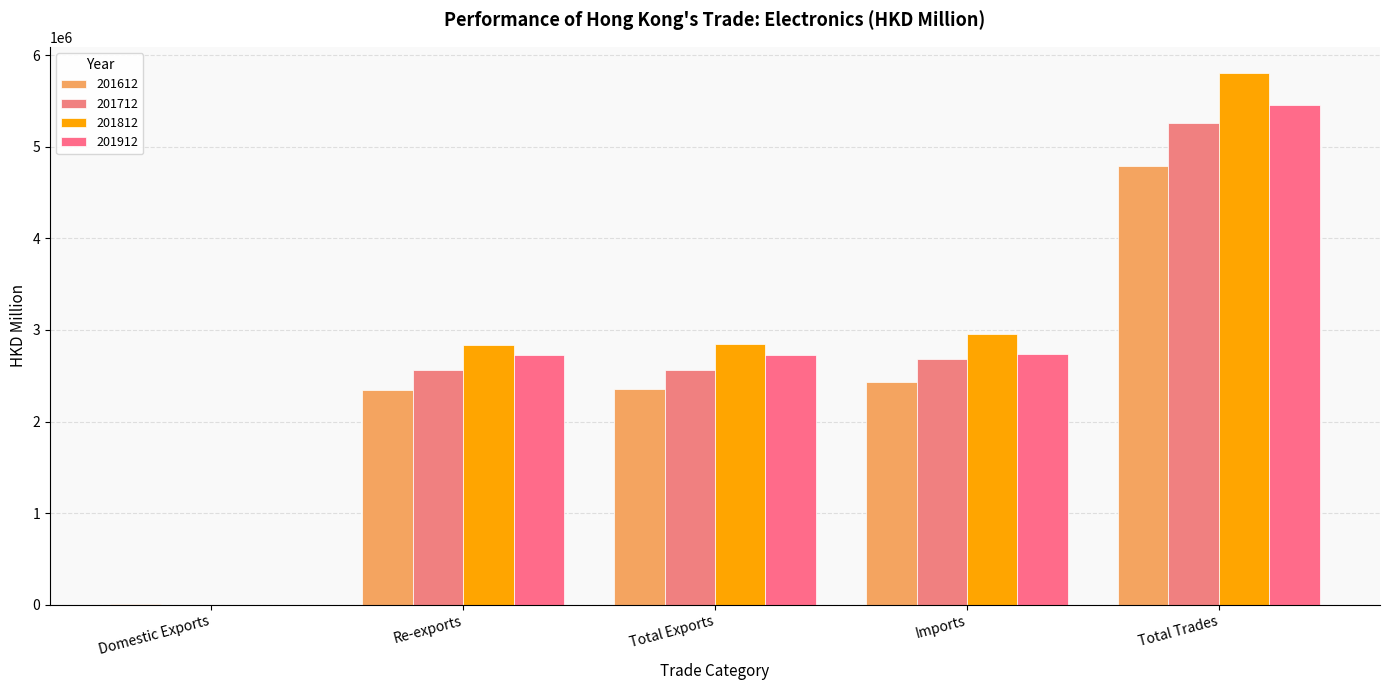

Is it true that 201712 equals 2794.2 at Domestic Exports?

True